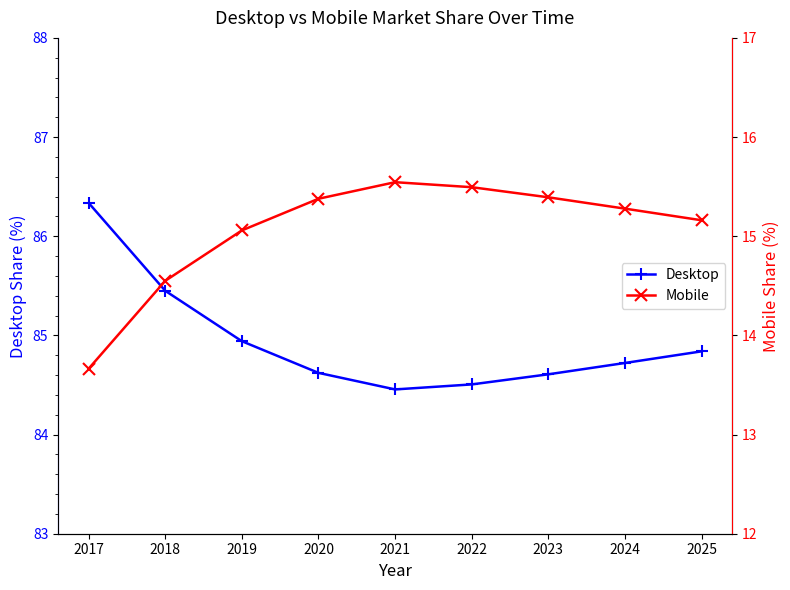

True or false: Mobile and Desktop cross at least once.

False